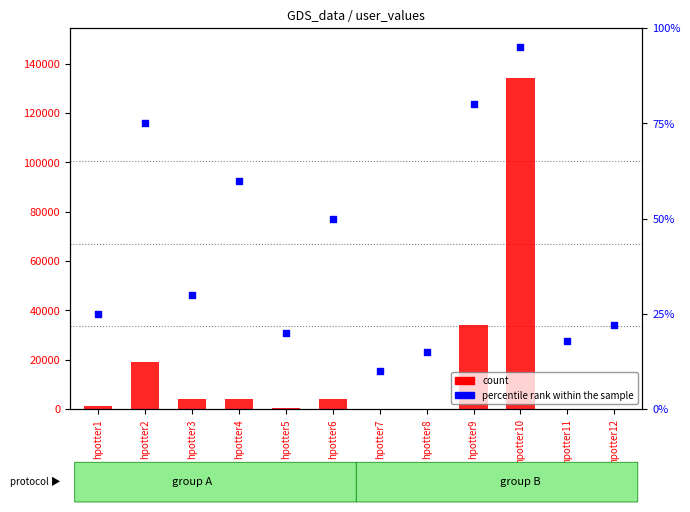

Which series has the largest total across all categories?

count